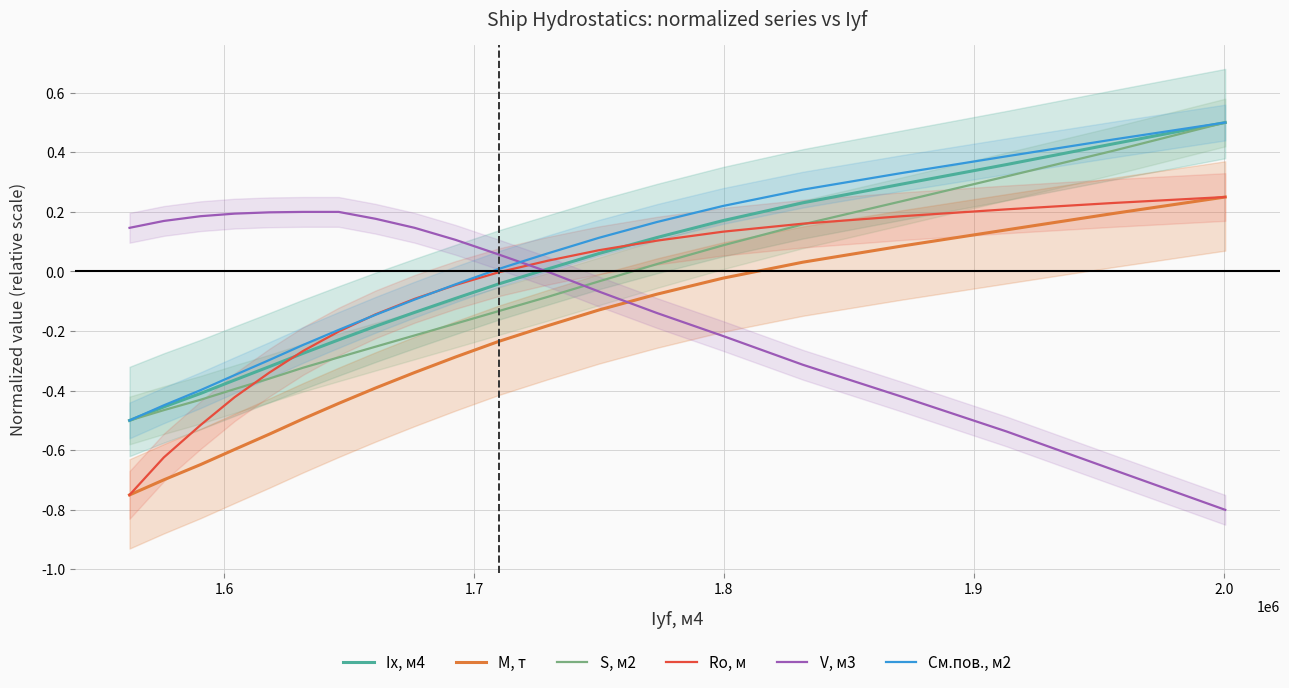

How many times do V, м3 and M, т cross each other?

1